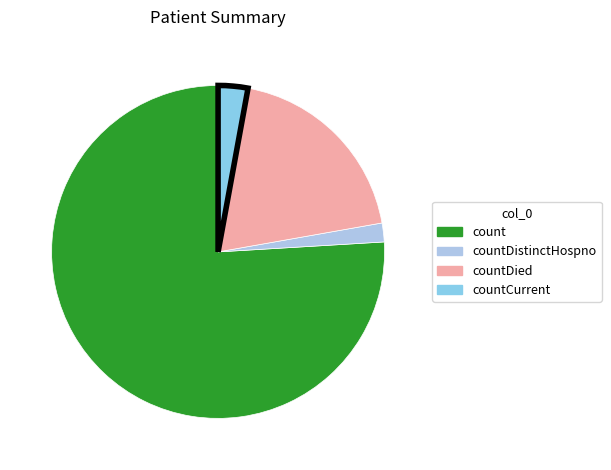

Which slice represents more than half of the pie?

count